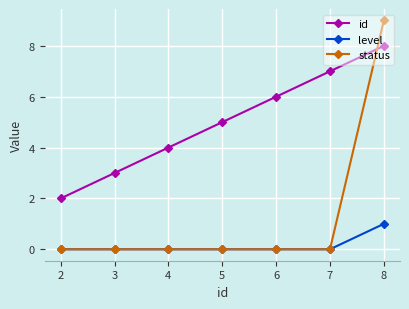

Reading left to right, what are all the values shown in this chart?

id: 2	3	4	5	6	7	8
level: 0	0	0	0	0	0	1
status: 0	0	0	0	0	0	9